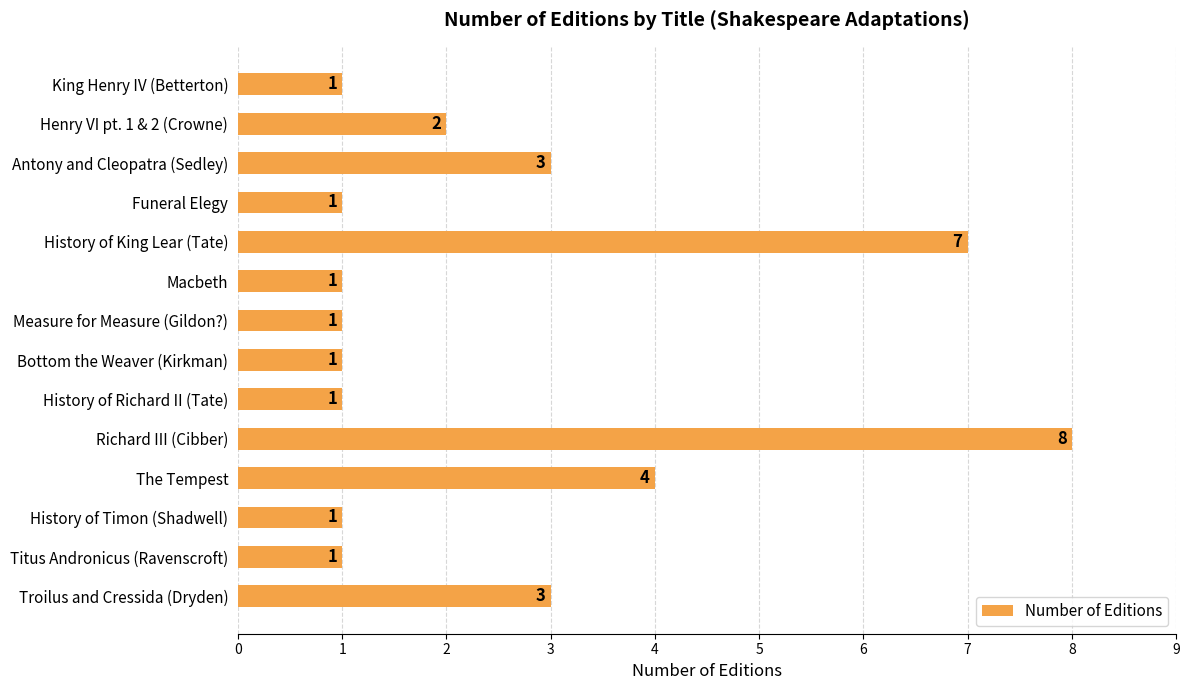

What is the difference between the maximum and second lowest values?

7